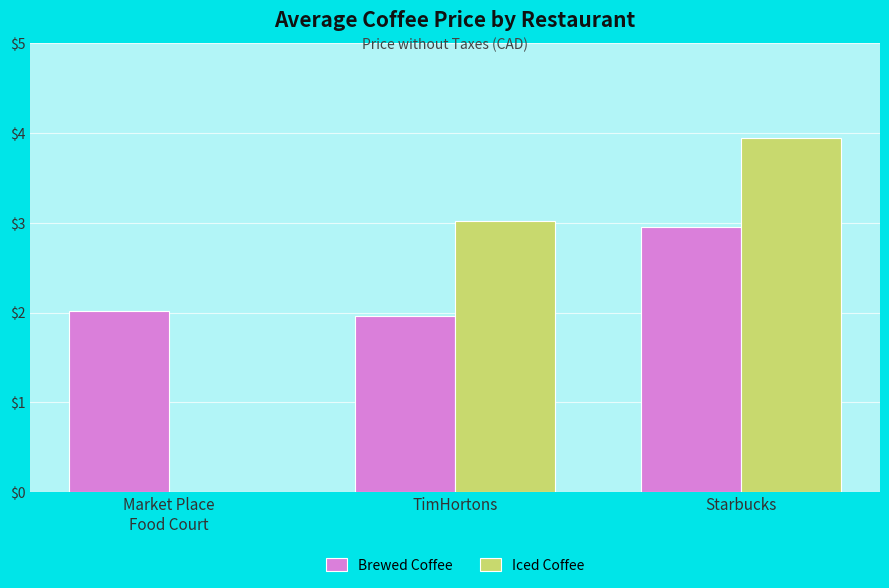

What value does the Iced Coffee series have at TimHortons?

3.0